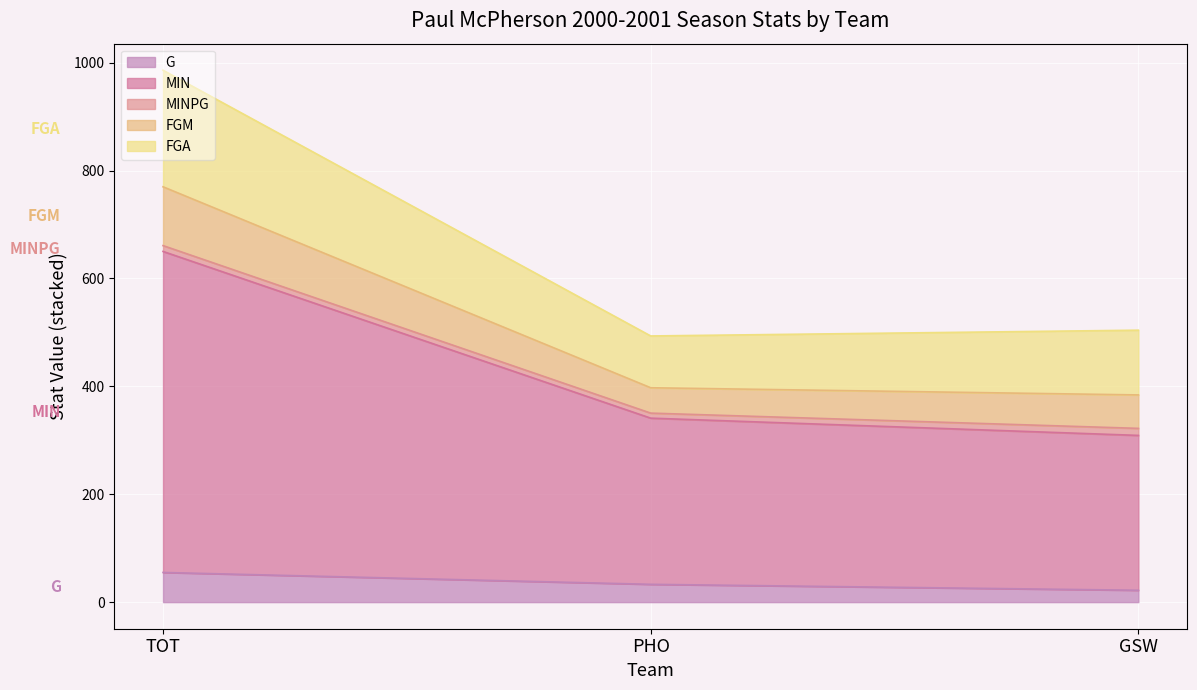

At which category is the sum across all series the highest?

TOT